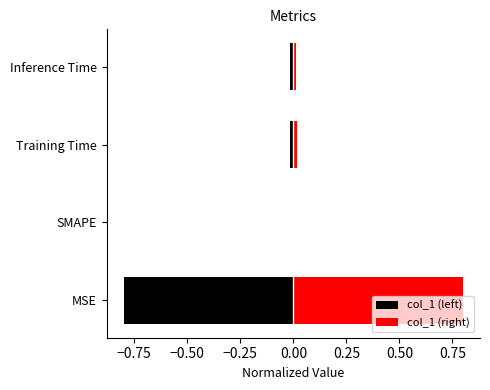

What are all the series names shown in the legend?

col_1 (left), col_1 (right)